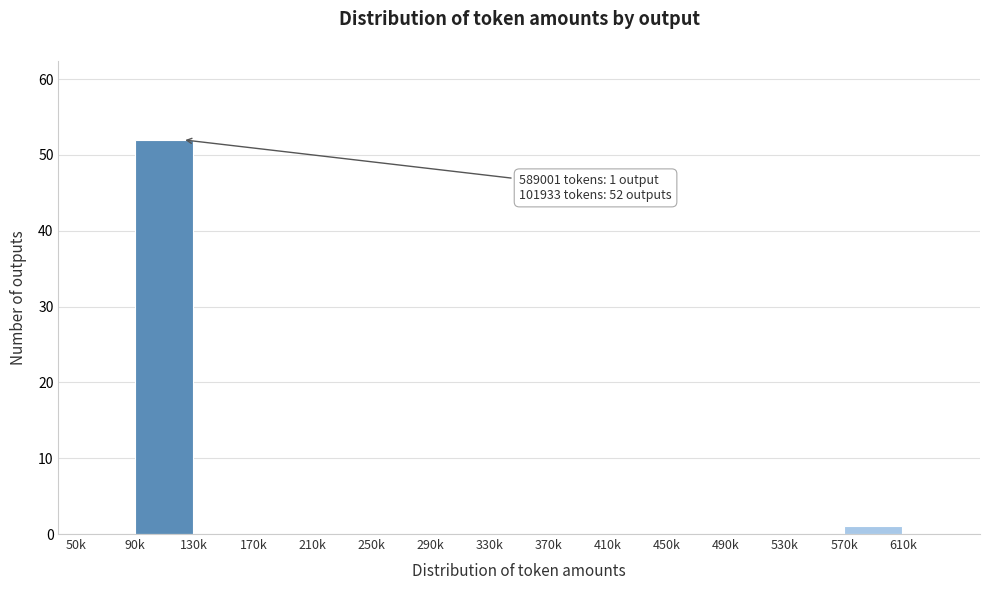

Reading left to right, what are all the values shown in this chart?

50k=0	90k=52	130k=0	170k=0	210k=0	250k=0	290k=0	330k=0	370k=0	410k=0	450k=0	490k=0	530k=0	570k=1	610k=0